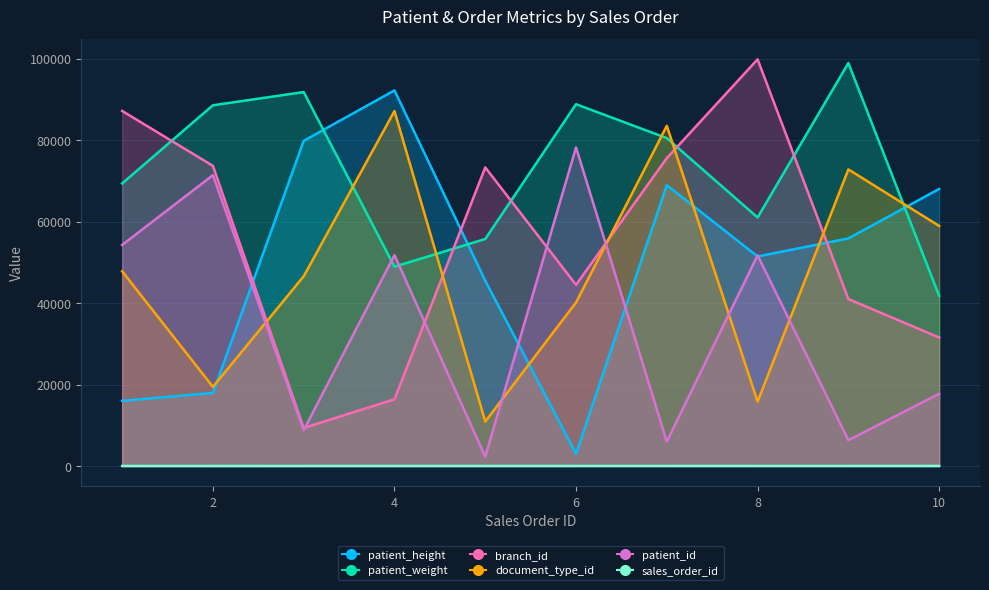

How many lines are shown in the chart?

6